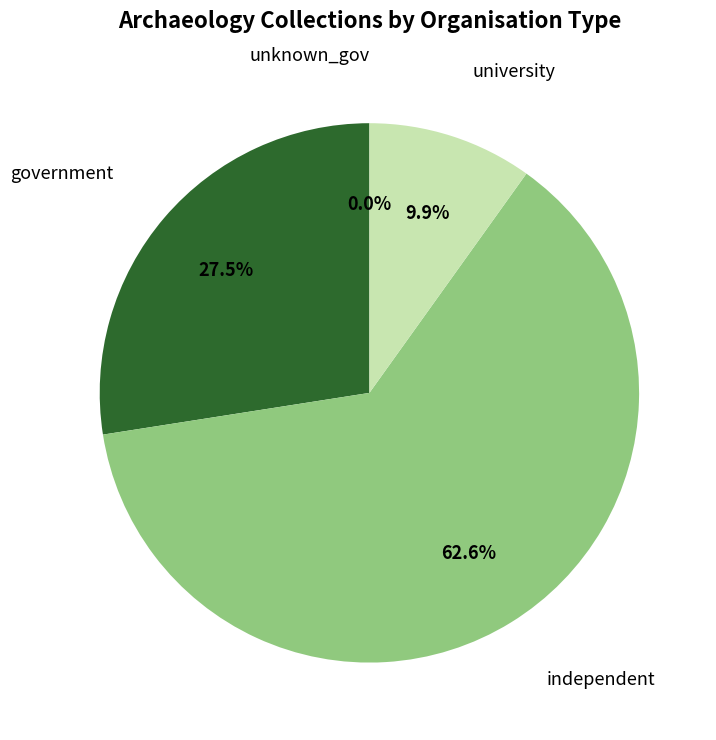

Count the number of slices in the pie.

4